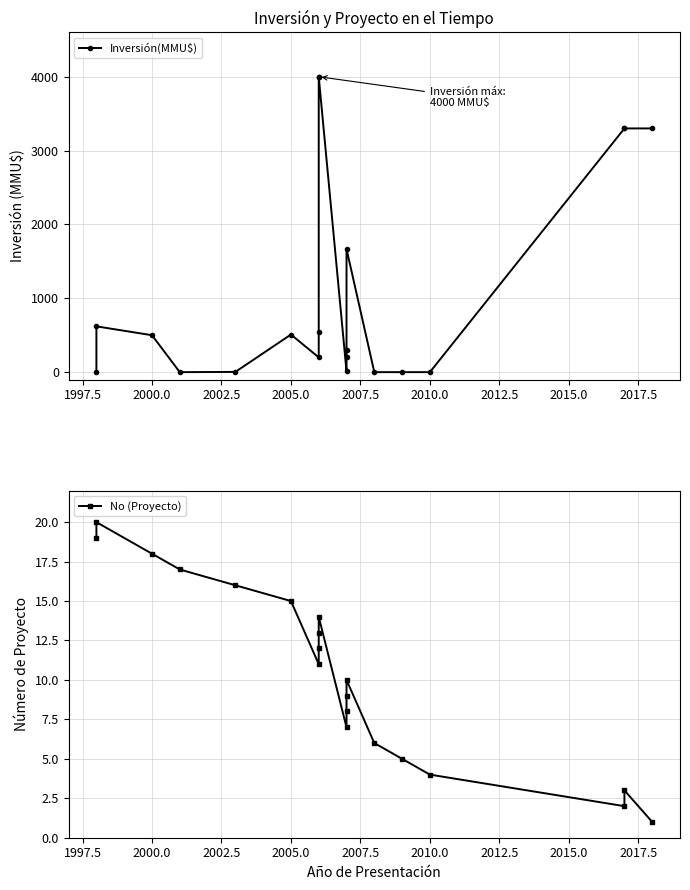

How many times do No (Proyecto) and Inversión(MMU$) cross each other?

5